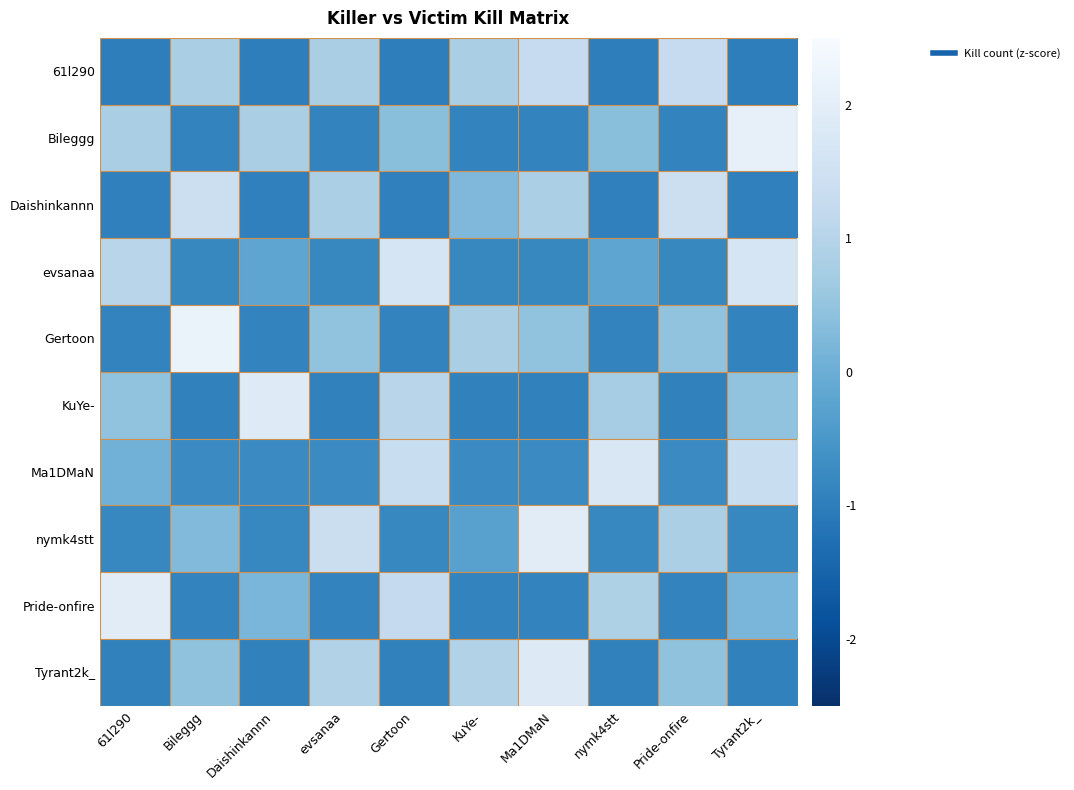

Count the number of categories in the chart.

10